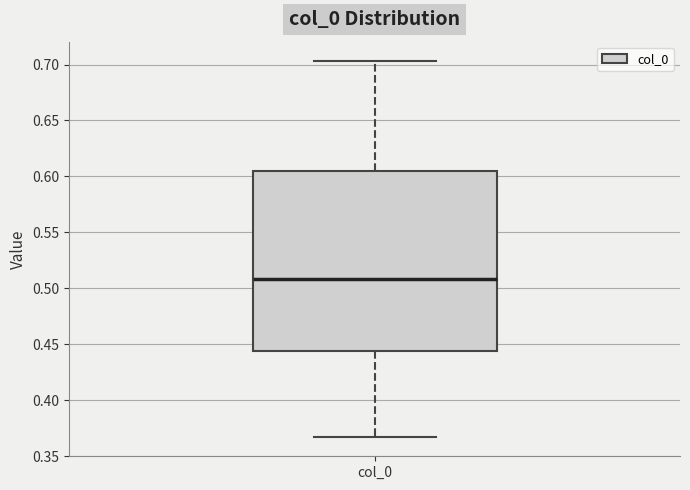

Read this box plot against the y-axis: the position of the median line, the range covered by the box, and the ends of both whiskers. The values are not printed on the chart, so give them approximately, as read against the axis.

median 0.510, box 0.445 to 0.605, whiskers 0.365 to 0.705